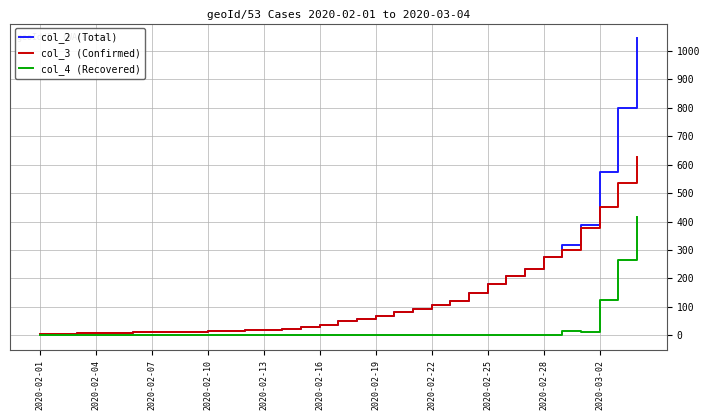

What is the sum of all col_3 (Confirmed) values?

4147